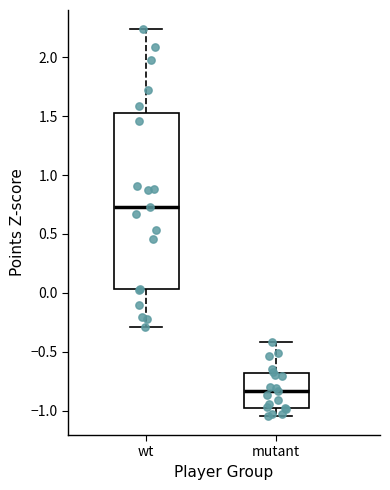

Which box has the highest median line?

wt